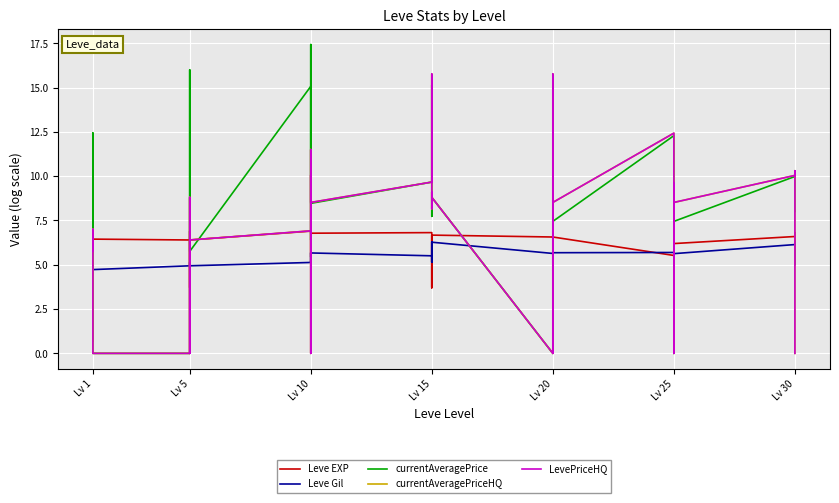

What are all the series names shown in the legend?

Leve EXP, Leve Gil, currentAveragePrice, currentAveragePriceHQ, LevePriceHQ